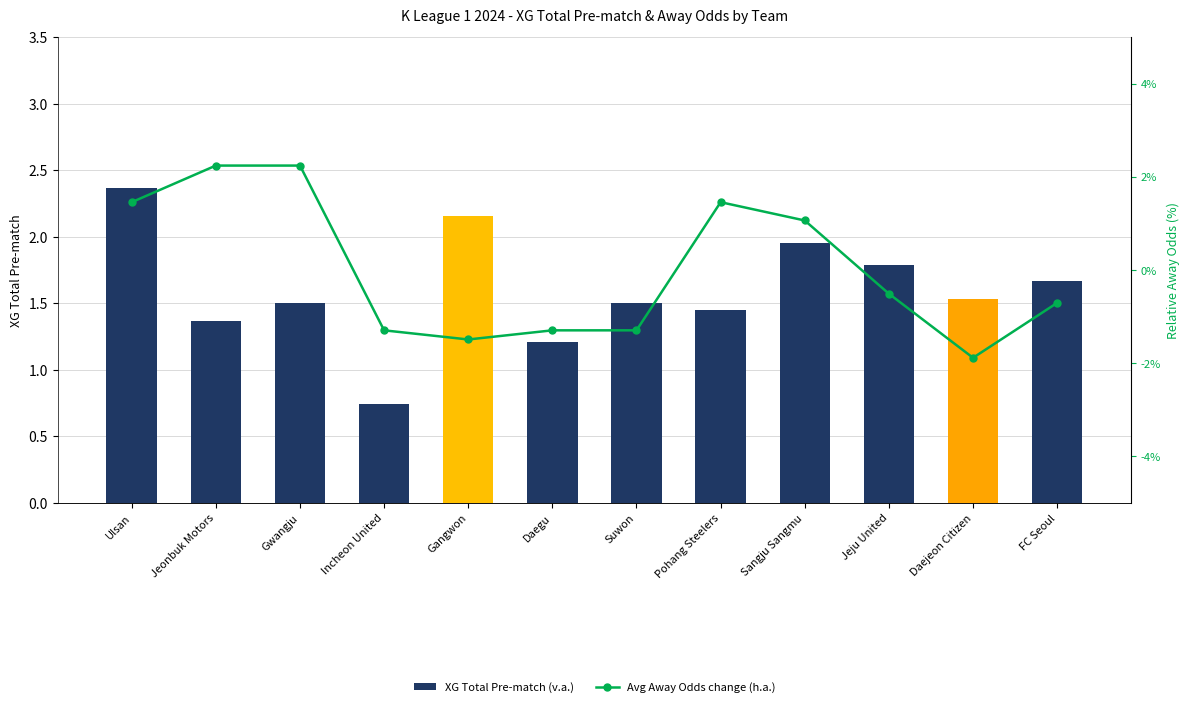

Which label corresponds to the smallest value in the chart?

Daejeon Citizen